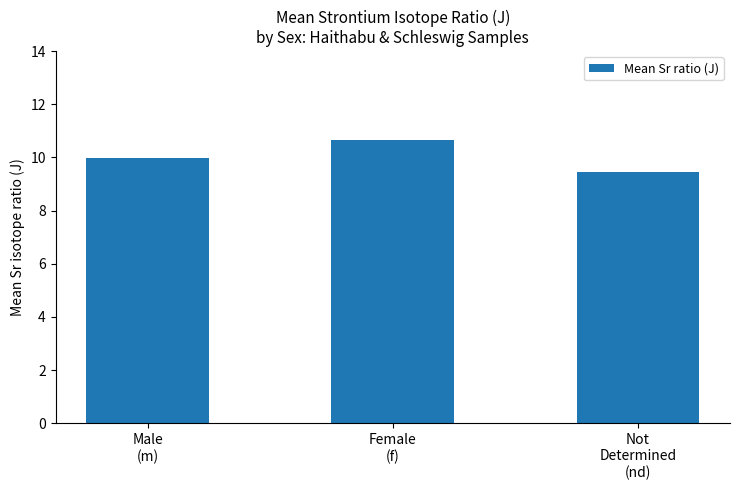

List the labels in order of value, largest first.

Female
(f), Male
(m), Not
Determined
(nd)